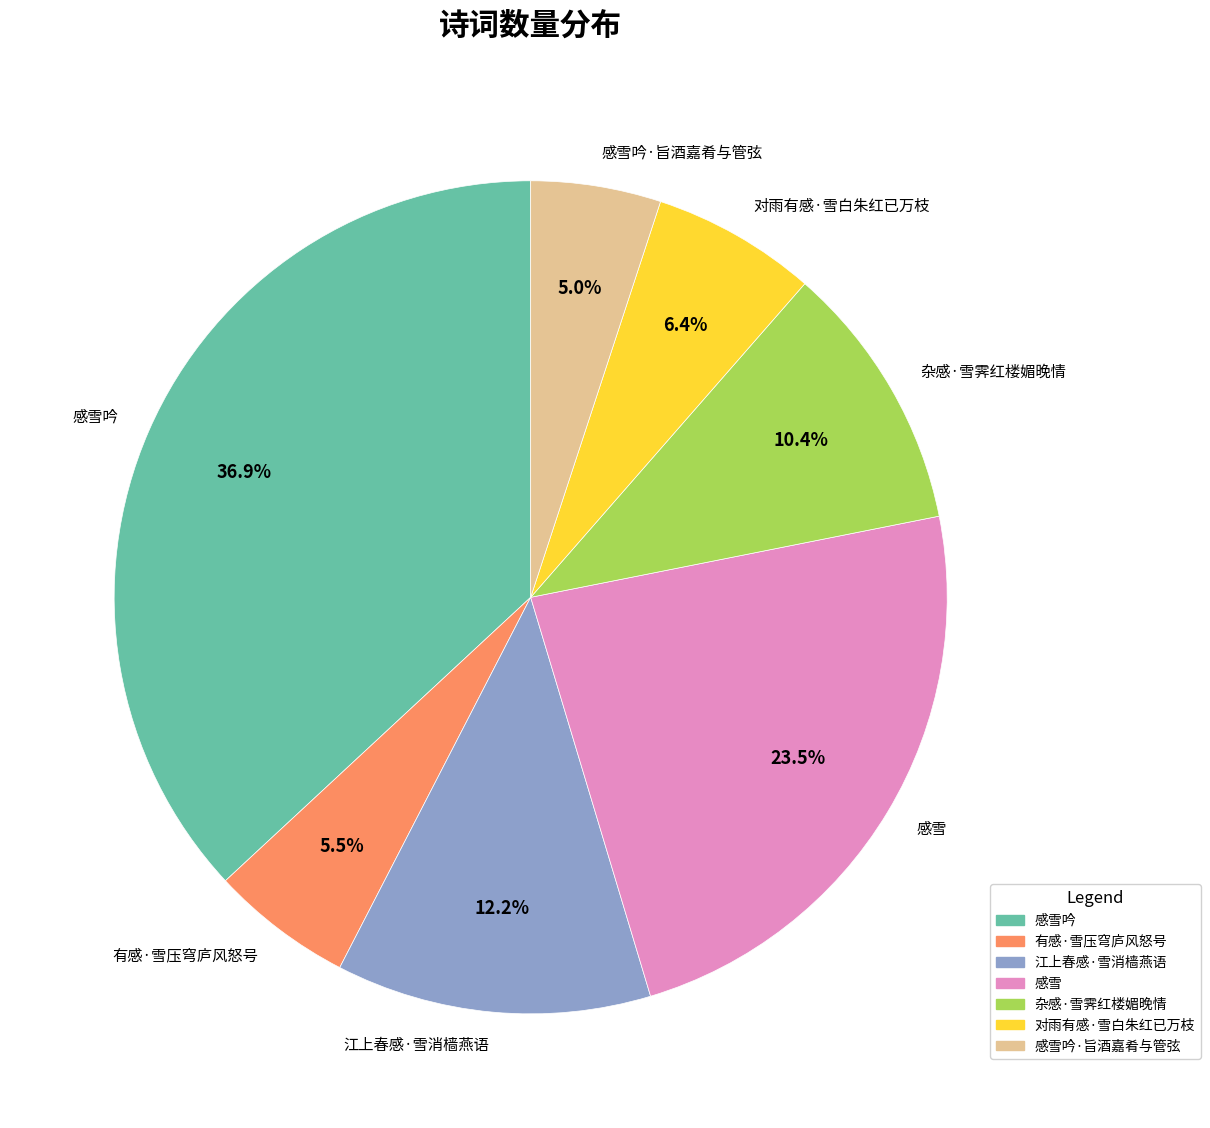

Between 感雪吟 and 杂感·雪霁红楼媚晚情, which is larger?

感雪吟